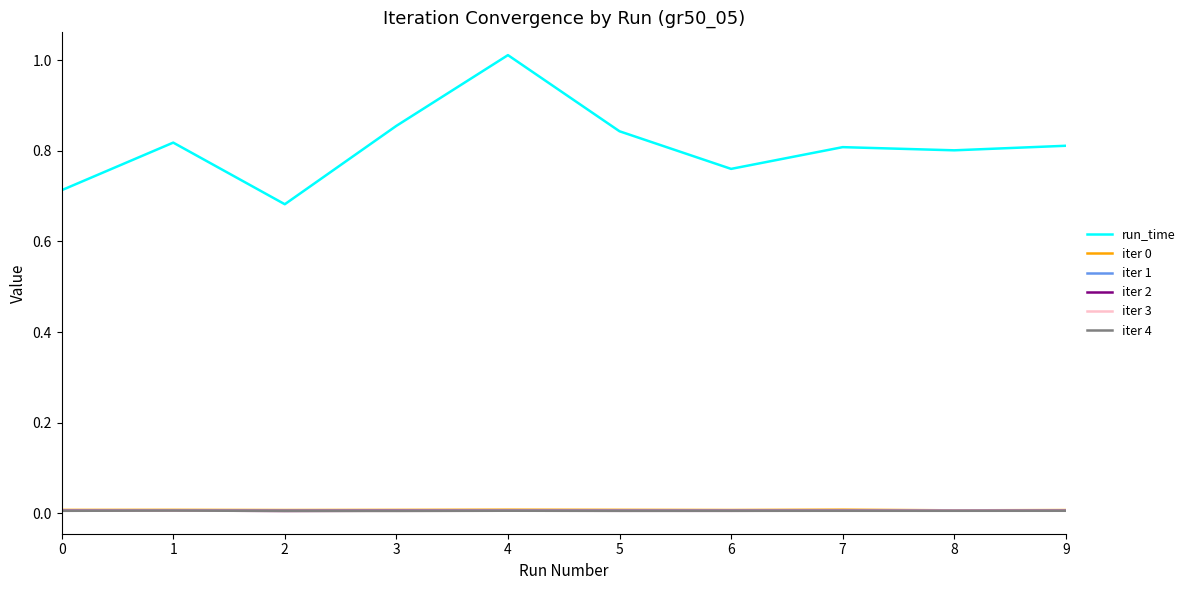

True or false: run_time and iter 0 intersect in this chart.

False